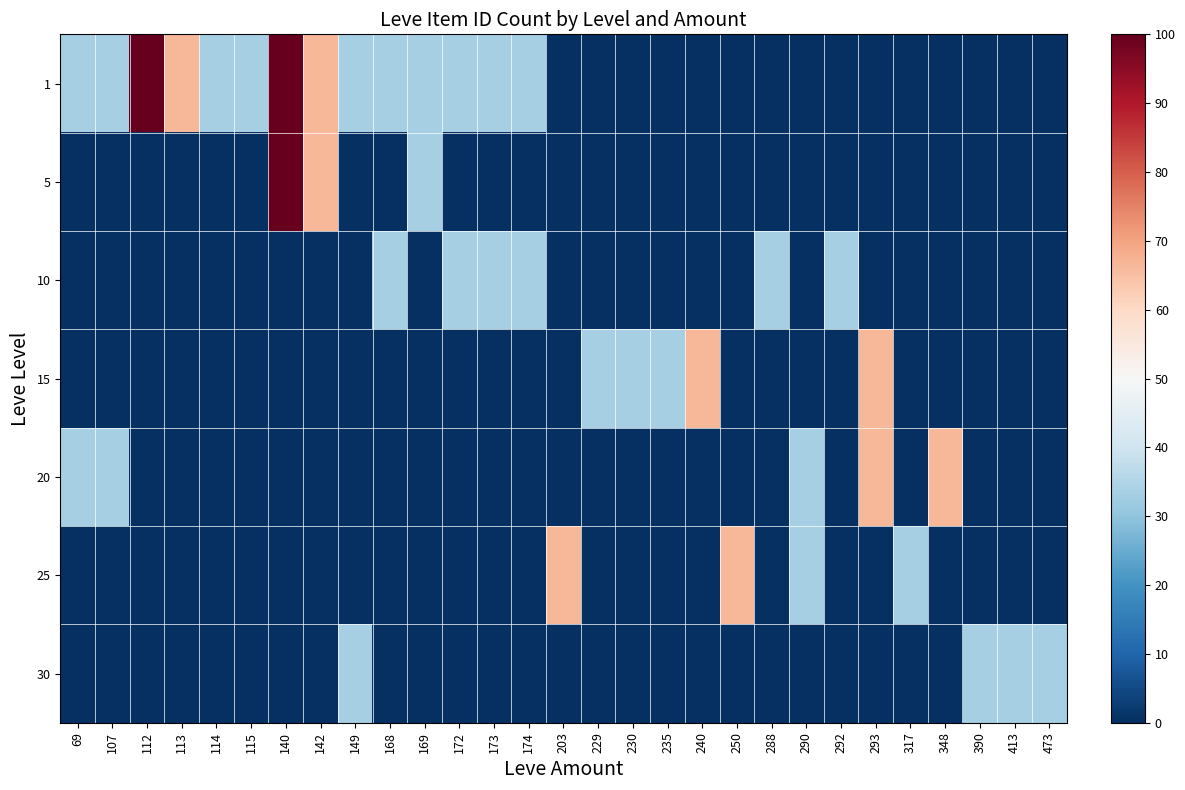

What is the total value across all series at 229?

33.3